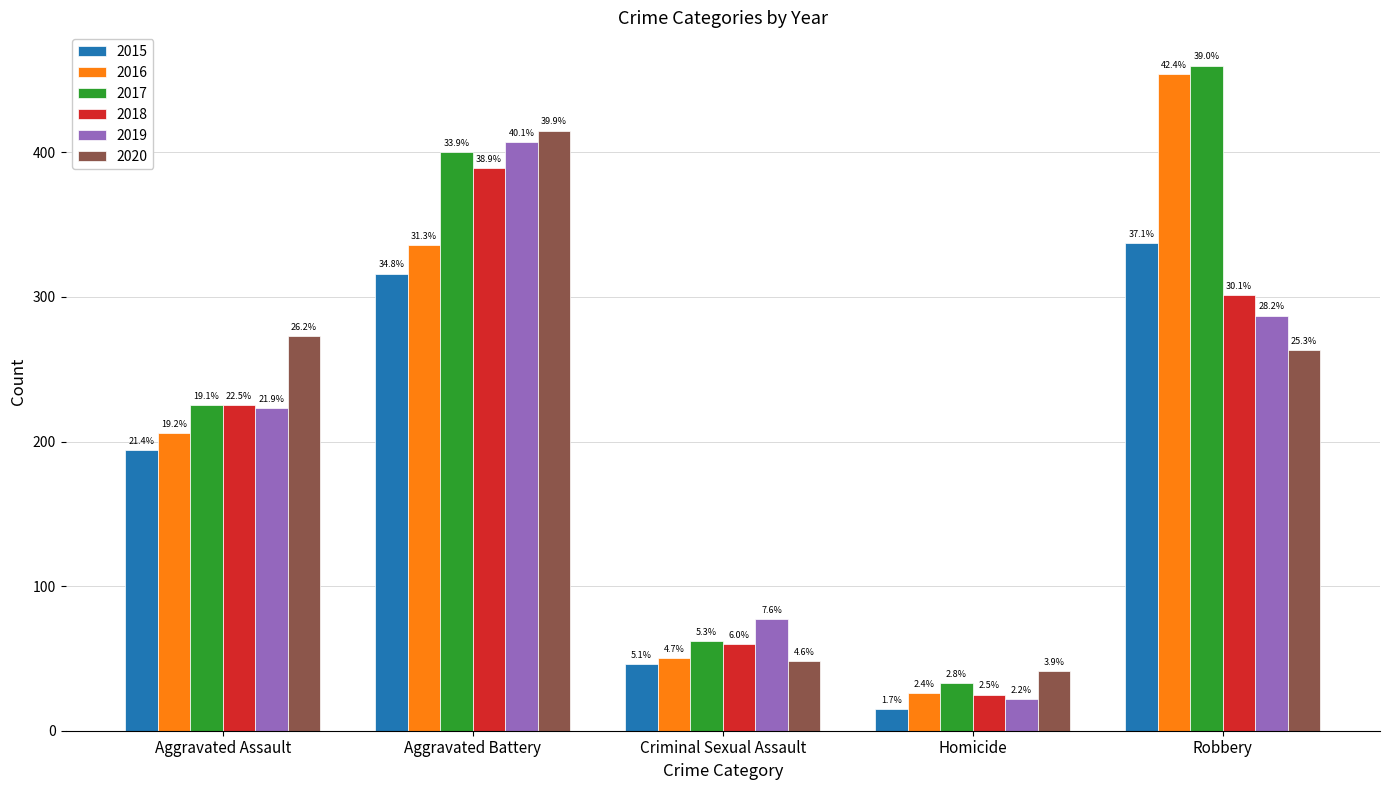

At how many categories does at least one series exceed 306?

2